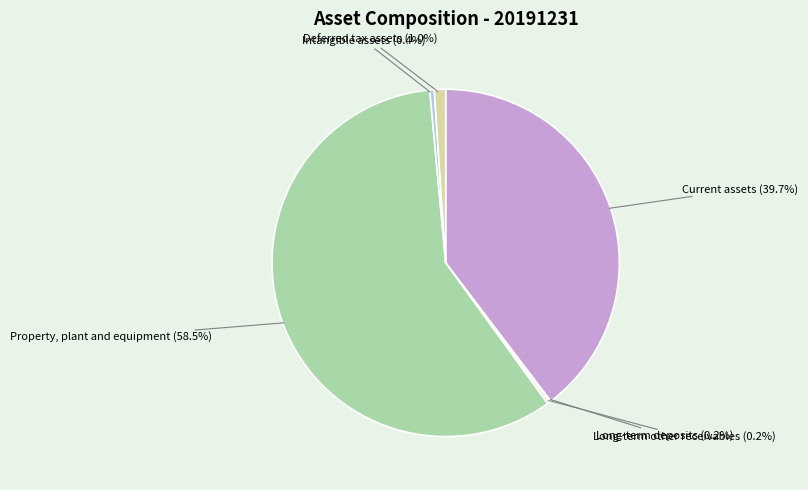

Does any single category account for the majority?

Yes